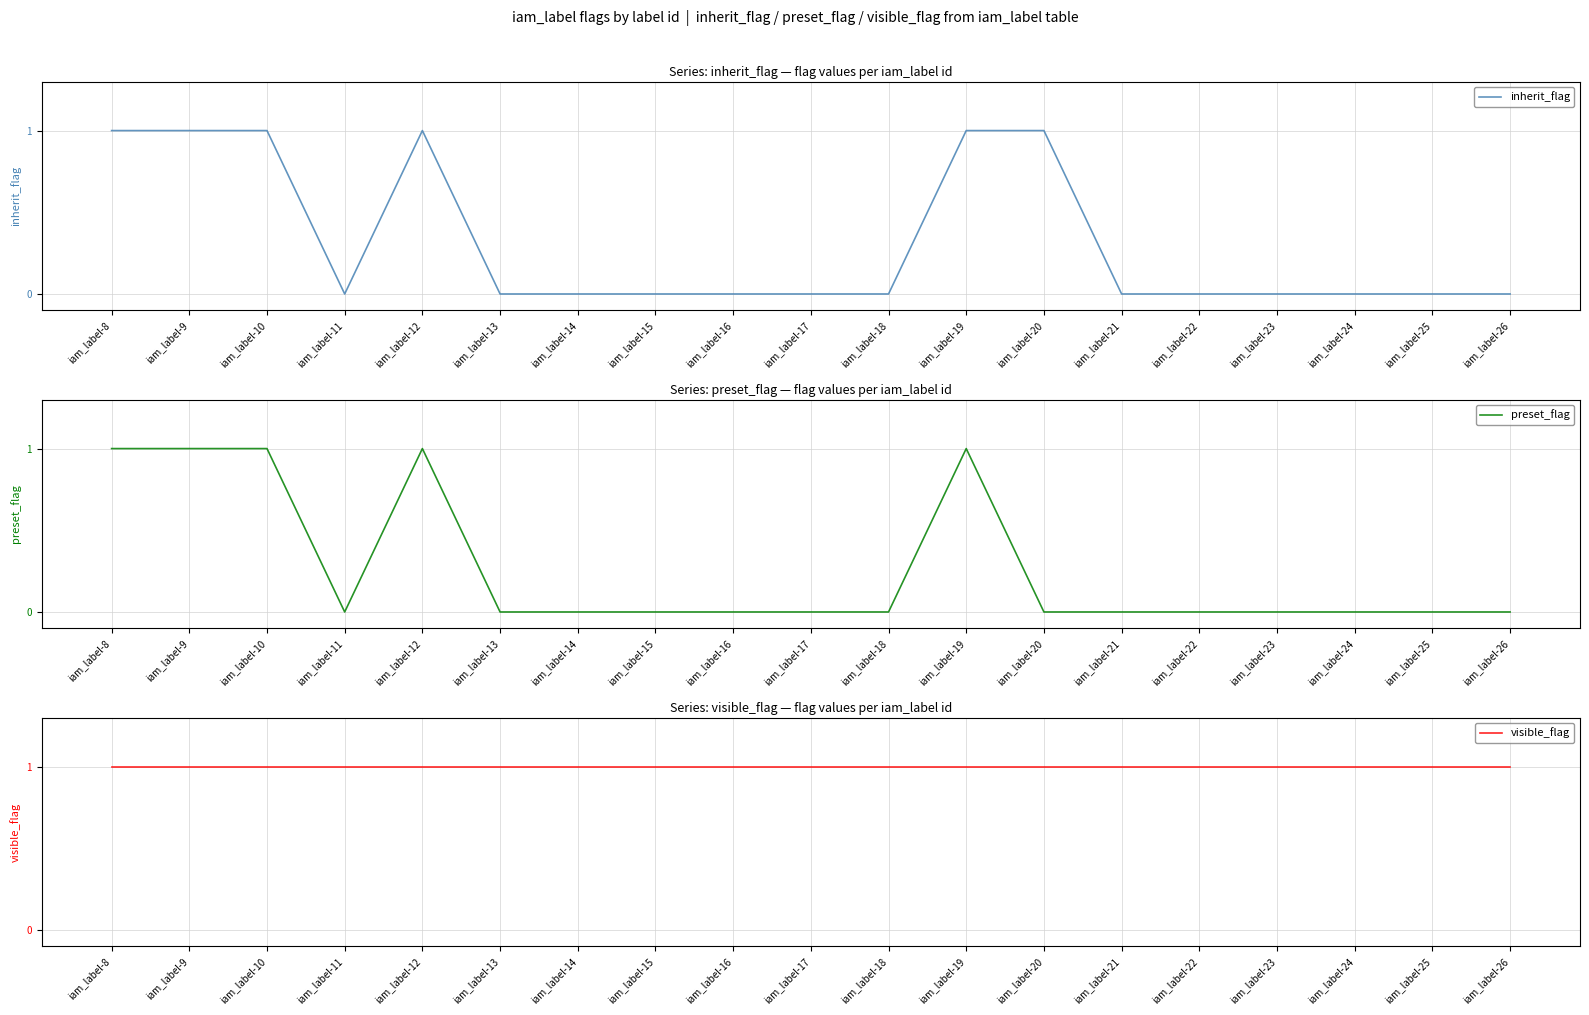

How many inherit_flag values are between 0 and 1?

19